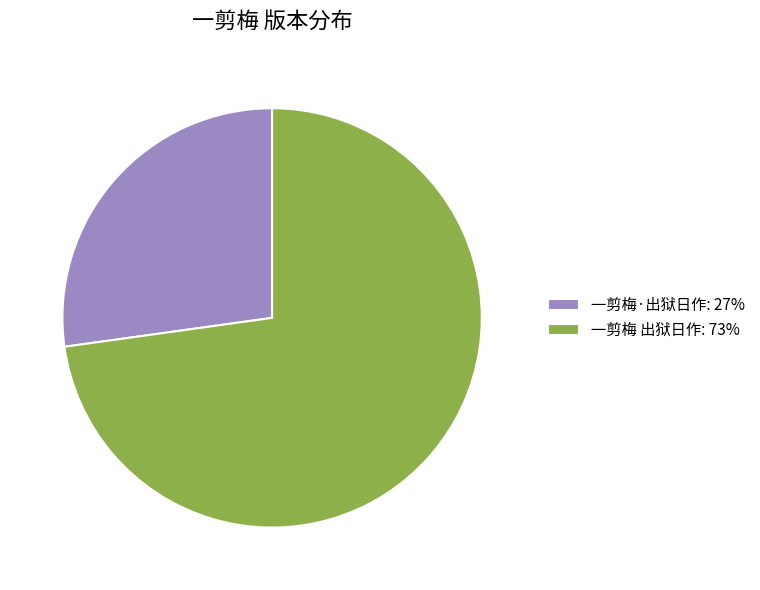

Is it true that 一剪梅·出狱日作: 27% is 37% of the pie?

False